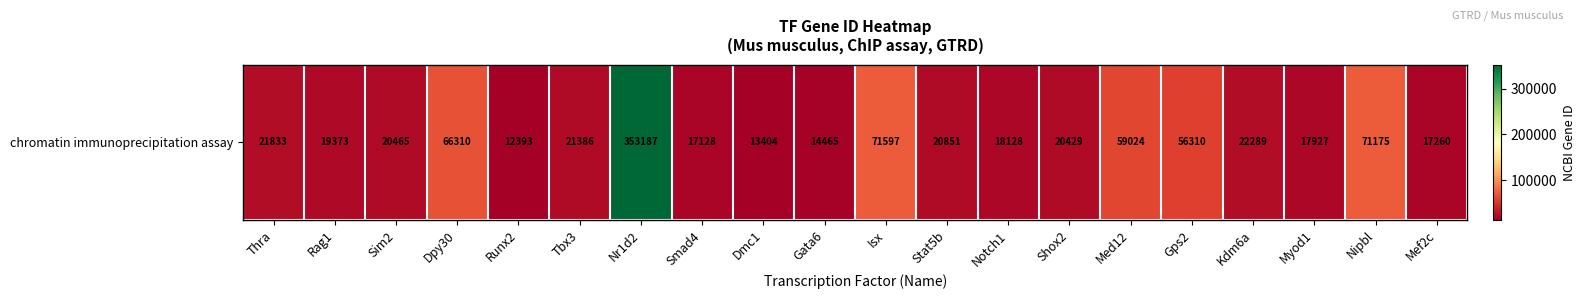

List the labels in order of value, smallest first.

Runx2, Dmc1, Gata6, Smad4, Mef2c, Myod1, Notch1, Rag1, Shox2, Sim2, Stat5b, Tbx3, Thra, Kdm6a, Gps2, Med12, Dpy30, Nipbl, Isx, Nr1d2